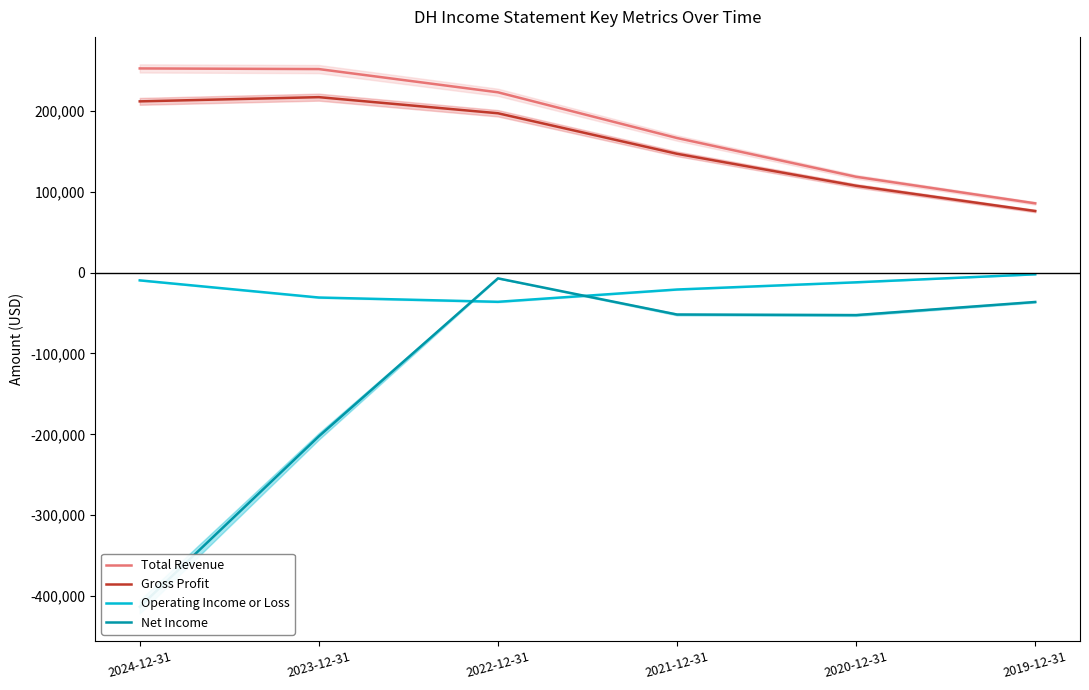

Where does the Gross Profit series first go above 196800?

2024-12-31